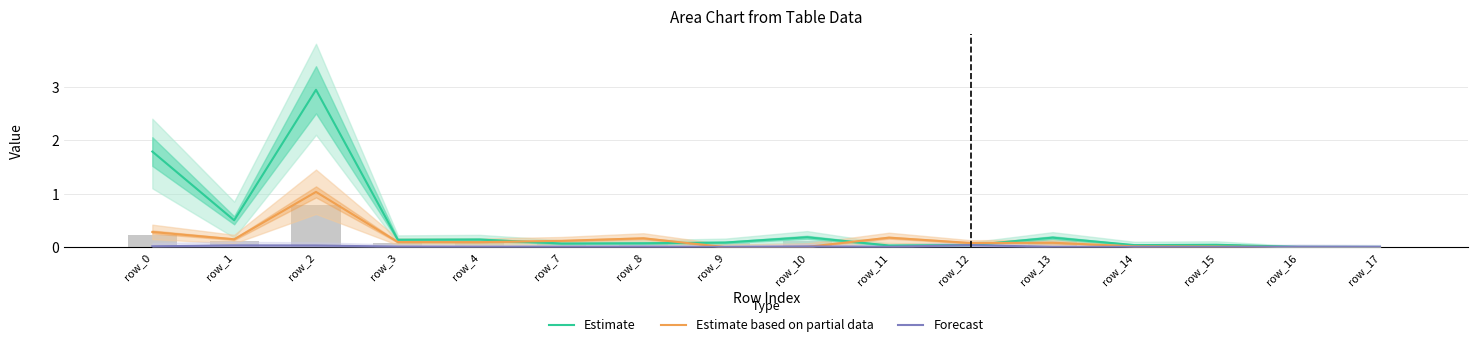

Which category has the highest value in the Estimate based on partial data series?

row_2